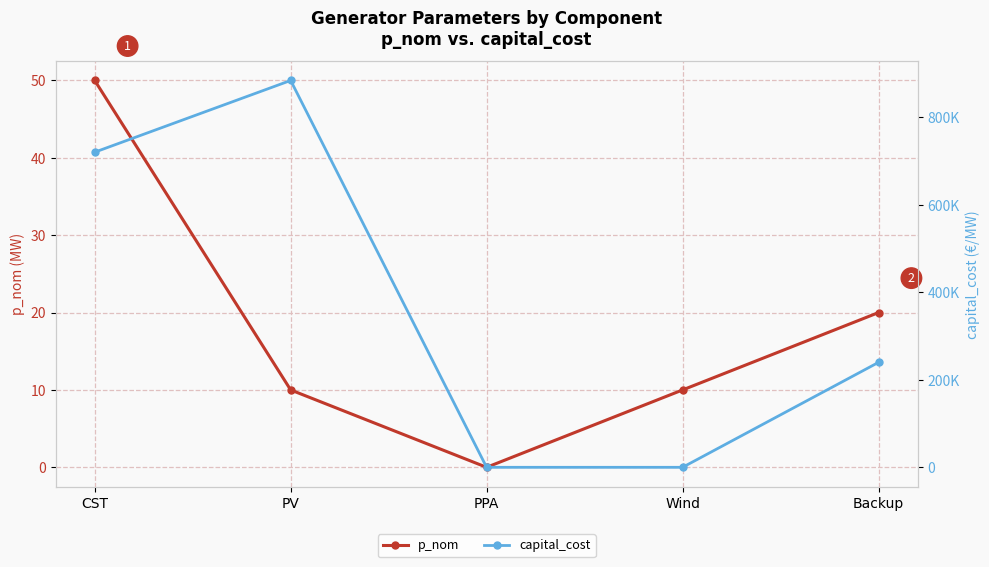

How many lines are shown in the chart?

2